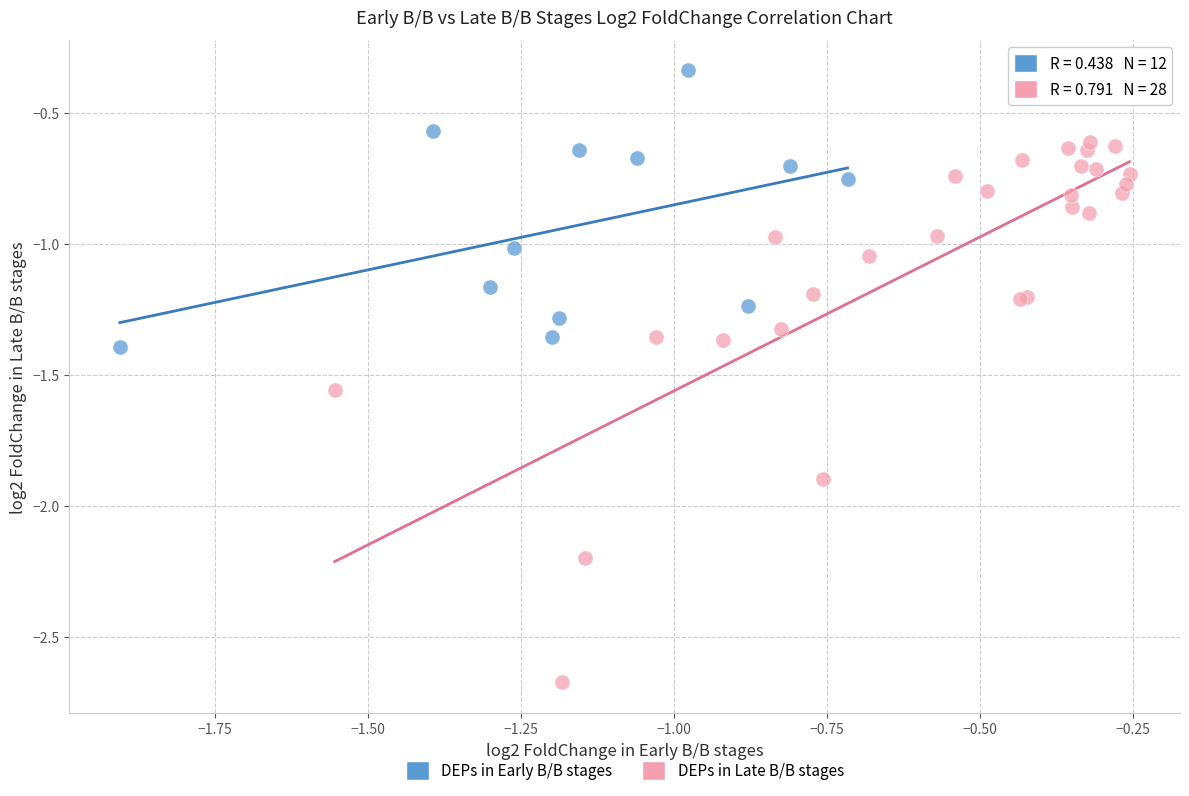

Which series contains the highest Y value?

DEPs in Early B/B stages